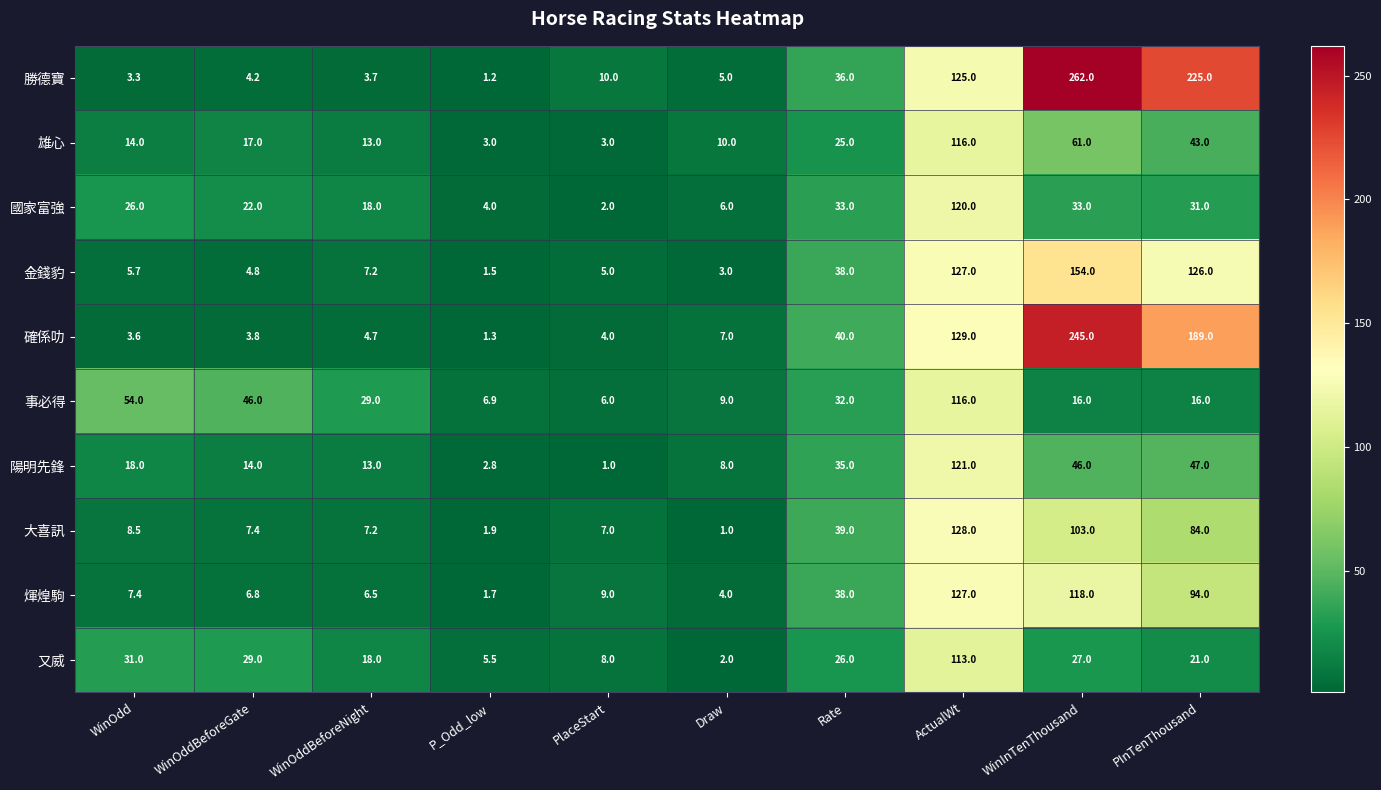

Rank the categories by 大喜訊 value from highest to lowest.

ActualWt, WinInTenThousand, PInTenThousand, Rate, WinOdd, WinOddBeforeGate, WinOddBeforeNight, PlaceStart, P_Odd_low, Draw